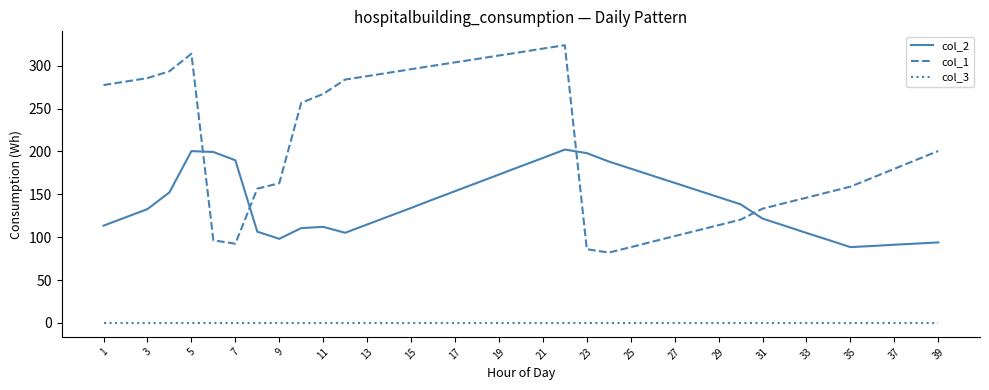

Is this an area chart (filled region under the line)?

No